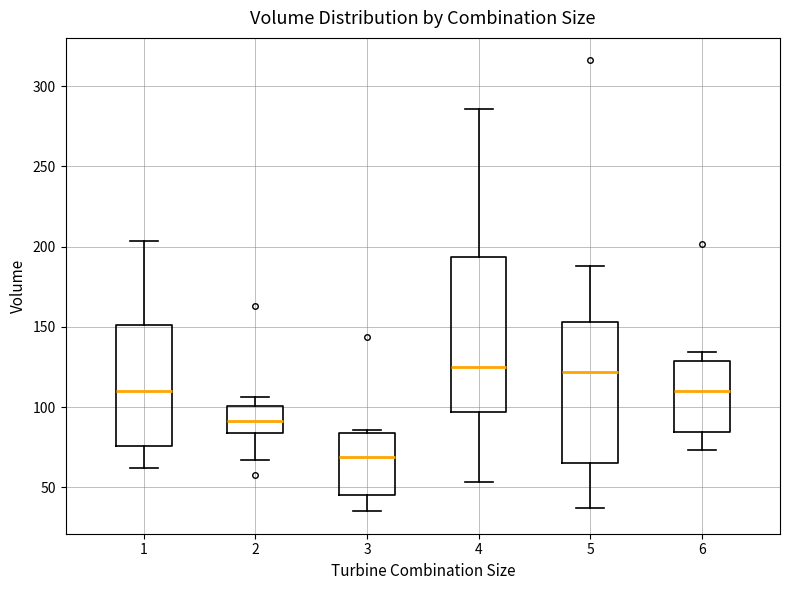

Comparing the boxes themselves (not the whiskers), which one is the tallest?

4